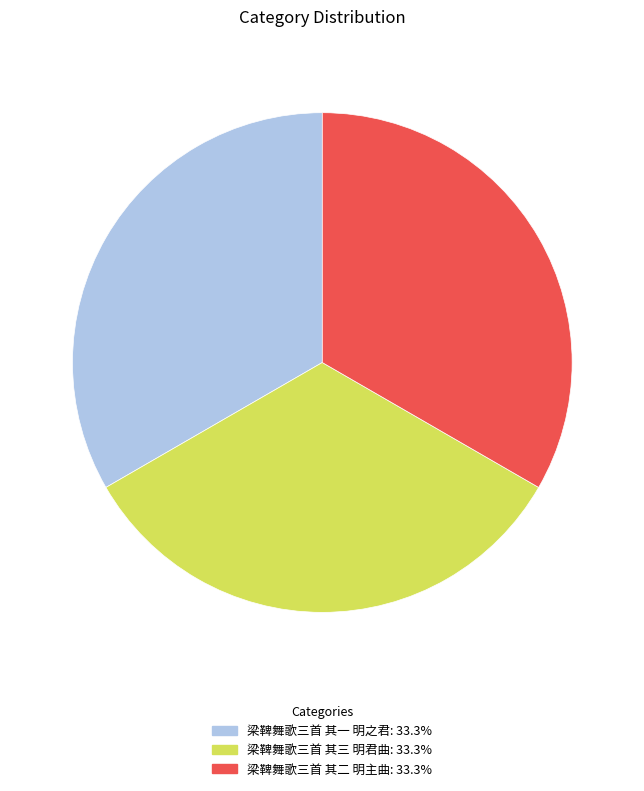

Is there a majority slice in this chart?

No